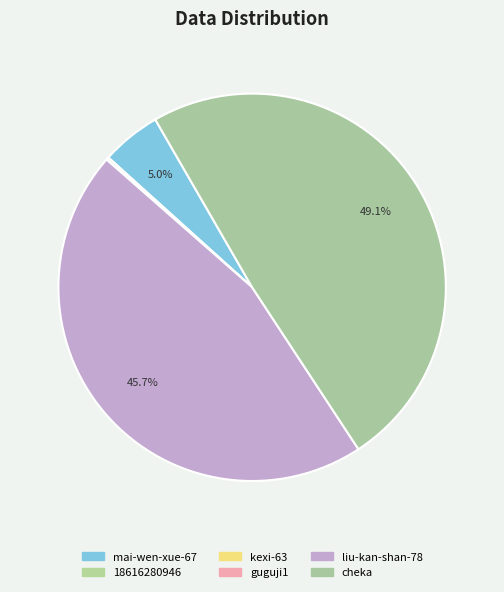

How much of the chart is everything except 18616280946?

99.8%